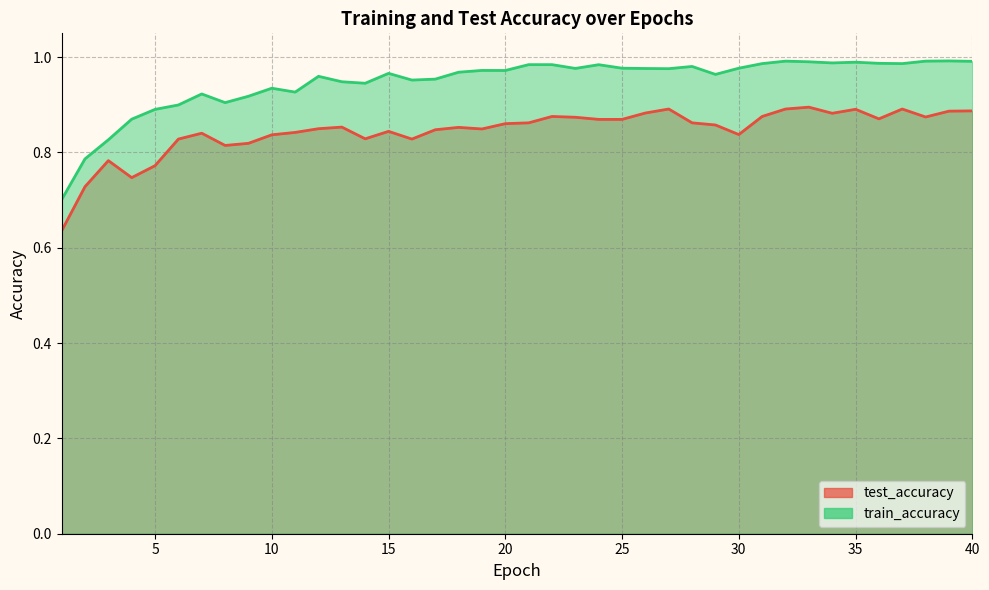

What is the value of the test_accuracy point at the 4th from the left?

0.7